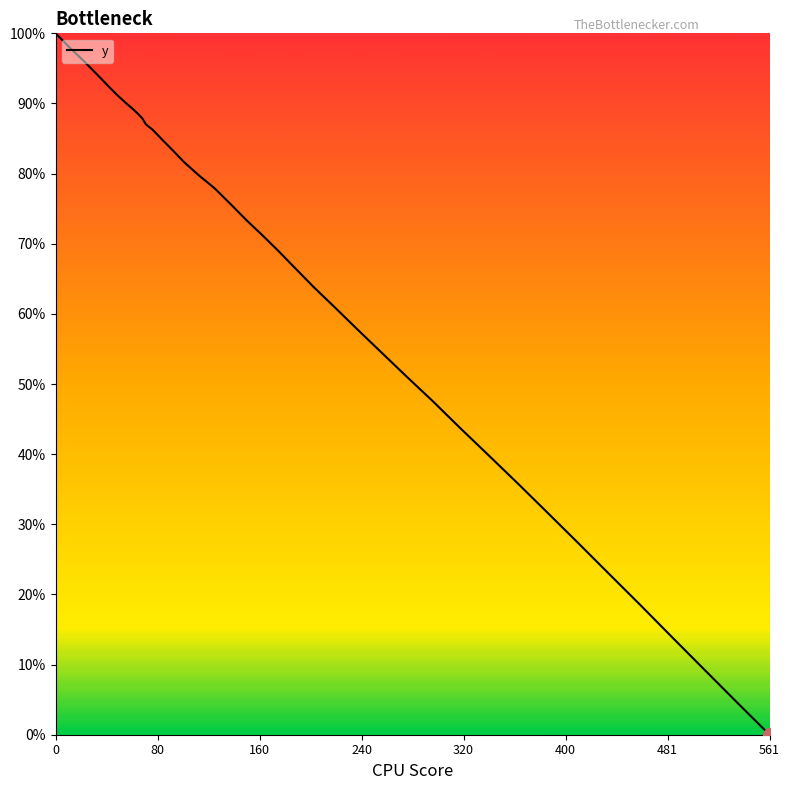

What is the greatest value displayed?

100.0